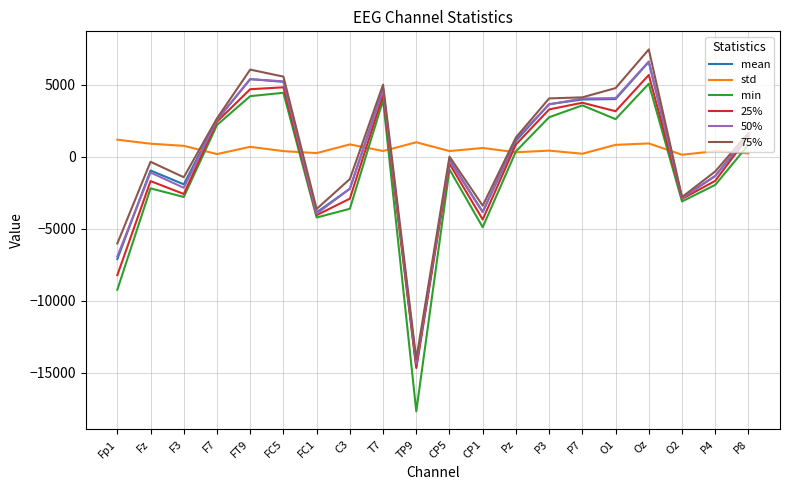

Between Fz and Pz, which series saw the biggest shift?

min